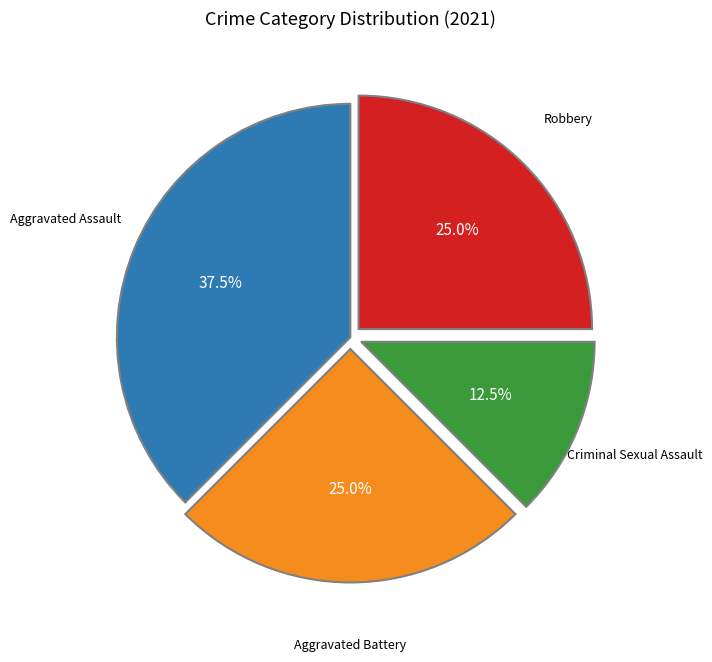

How many segments does this pie chart have?

4